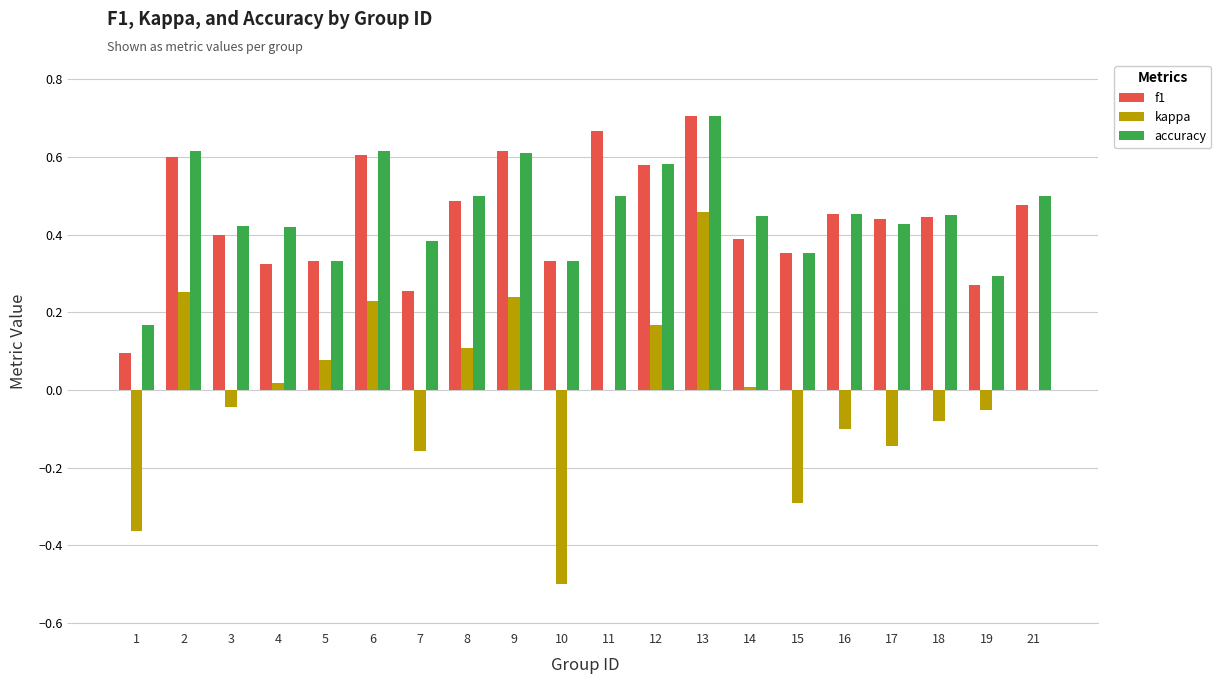

At which category does the chart reach its peak across all series?

13